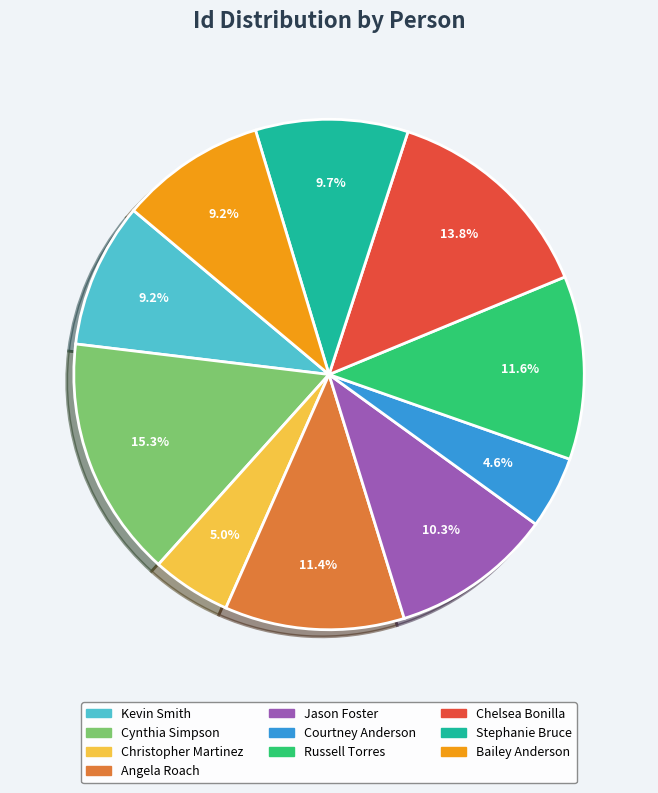

True or false: Angela Roach accounts for 11% of the total.

True